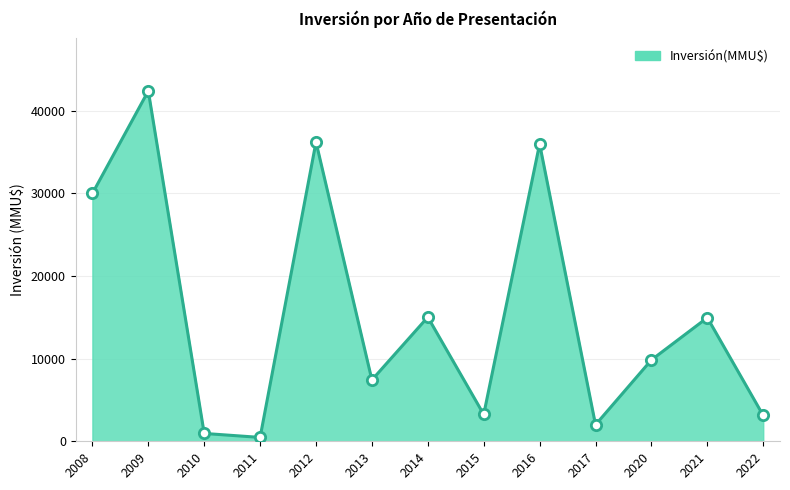

Which has a higher value, 2010 or 2009?

2009